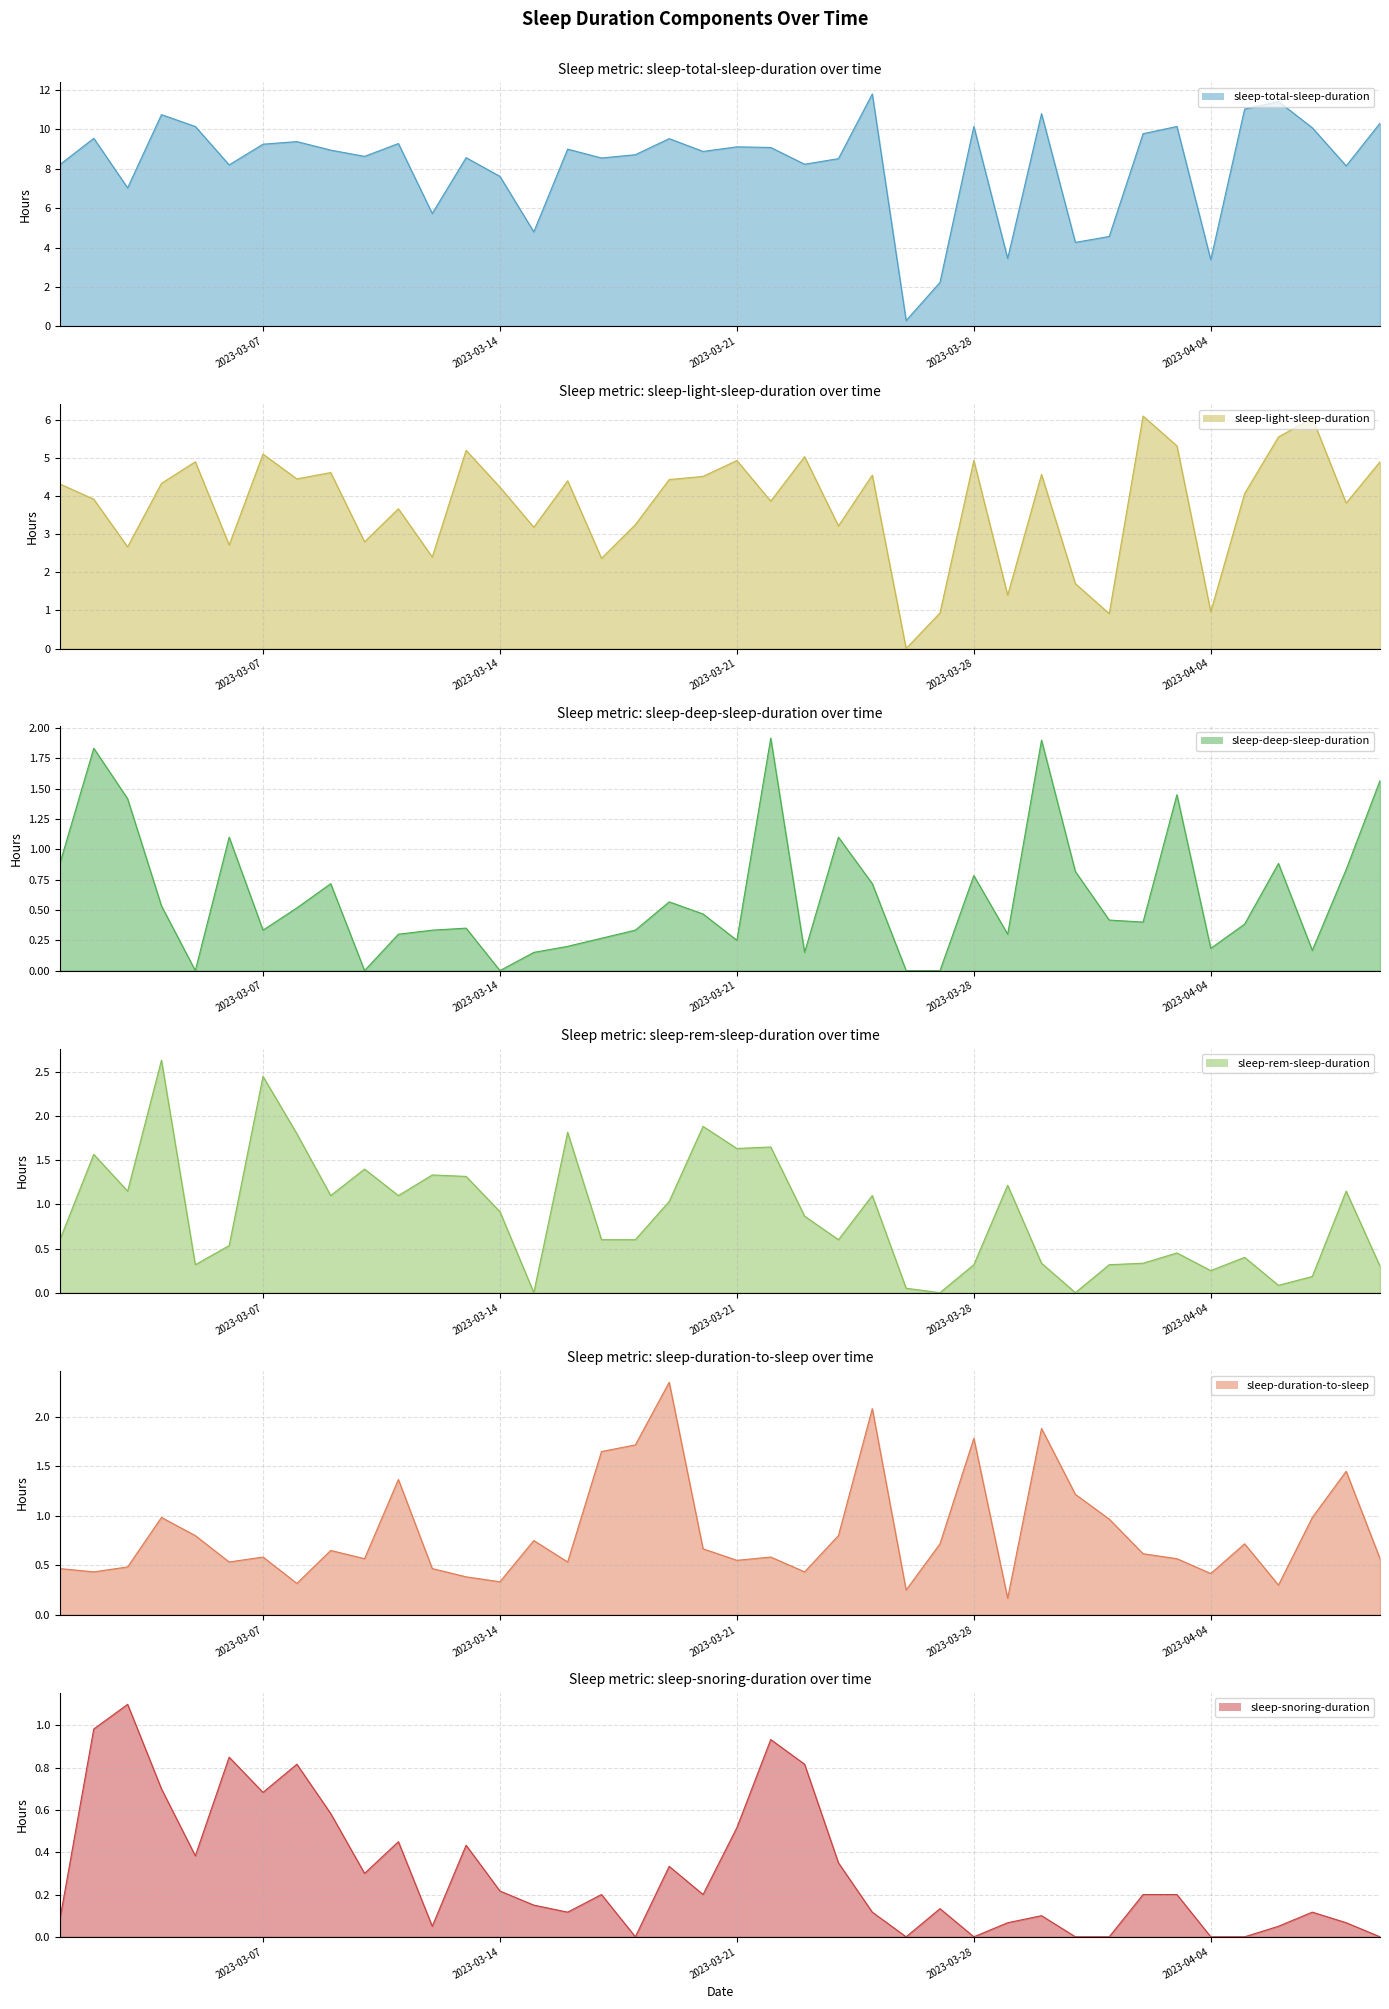

How many interior local valleys does the sleep-duration-to-sleep series have?

12